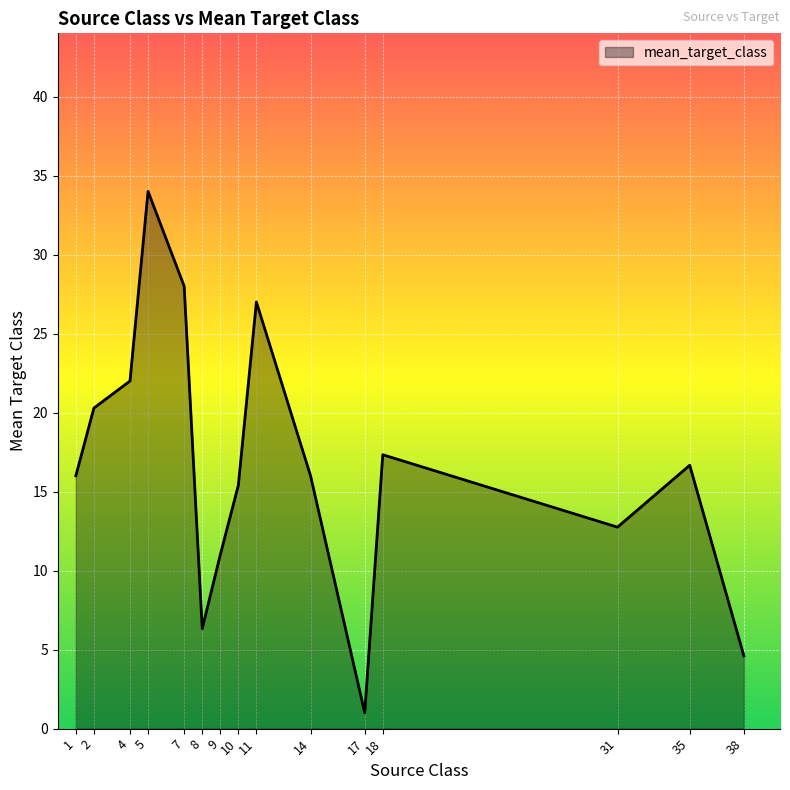

What is the approximate value at 8?

6.3